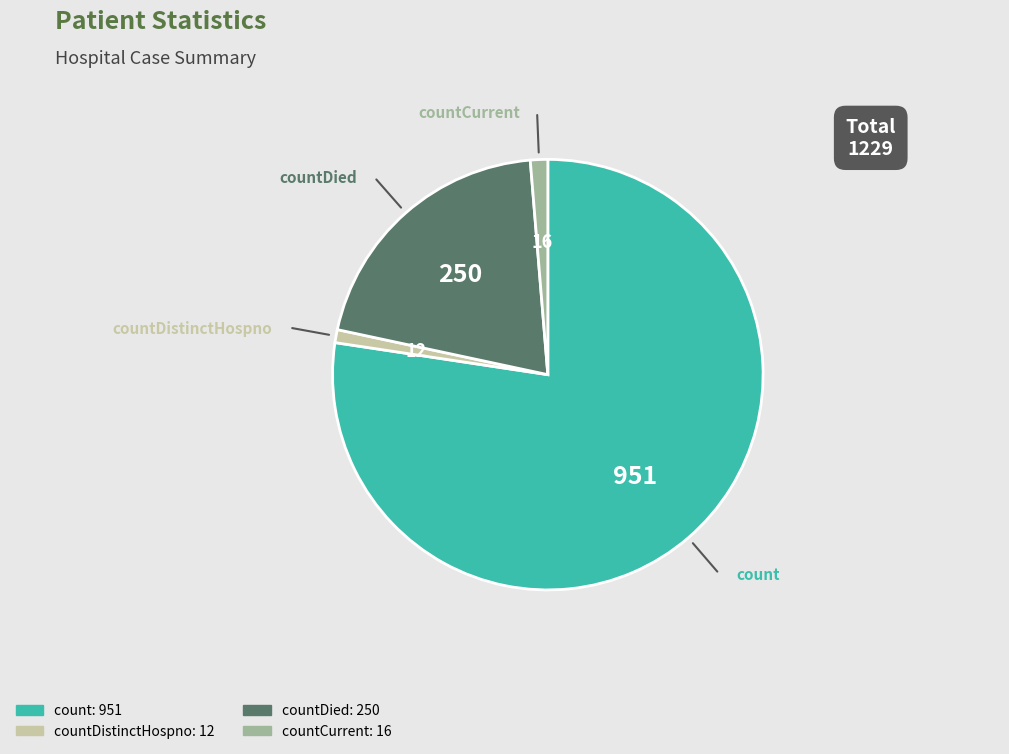

Does any single category account for the majority?

Yes